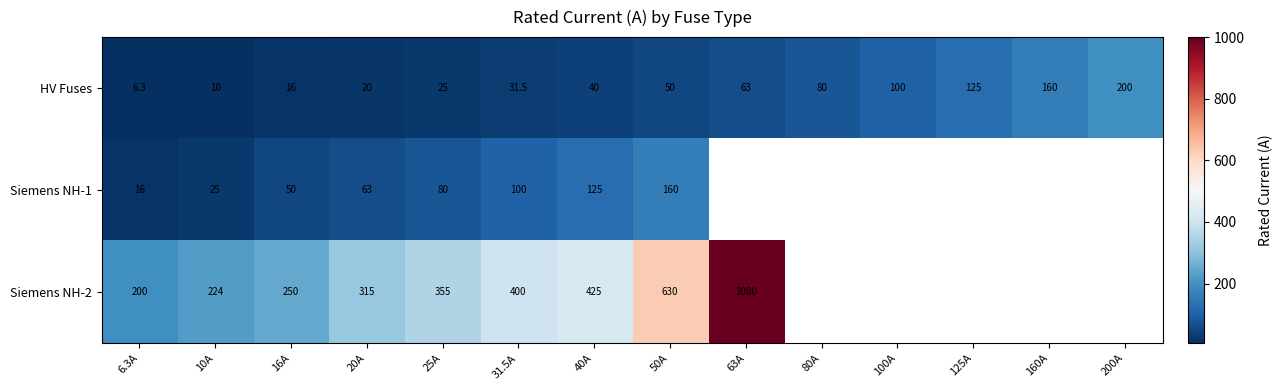

The Siemens NH-2 series shows 243.6 at 31.5A. True or false?

False